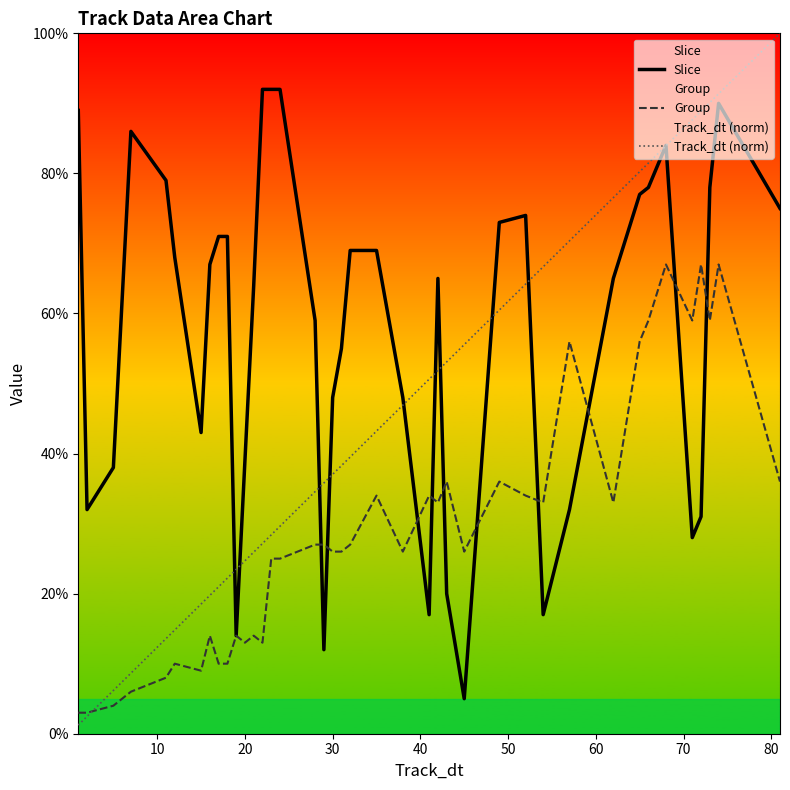

Which series has the largest range (max minus min)?

Track_dt (norm)